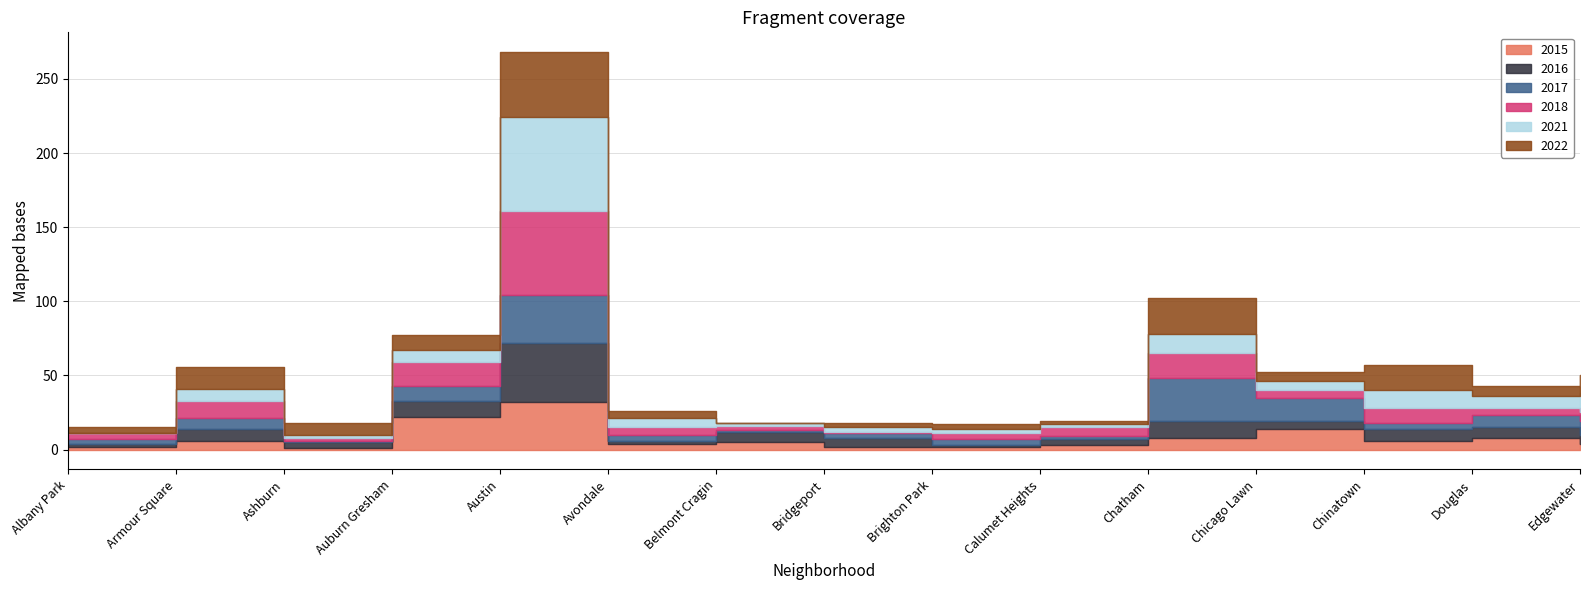

Between which two adjacent categories do 2016 and 2017 first intersect?

Albany Park and Armour Square